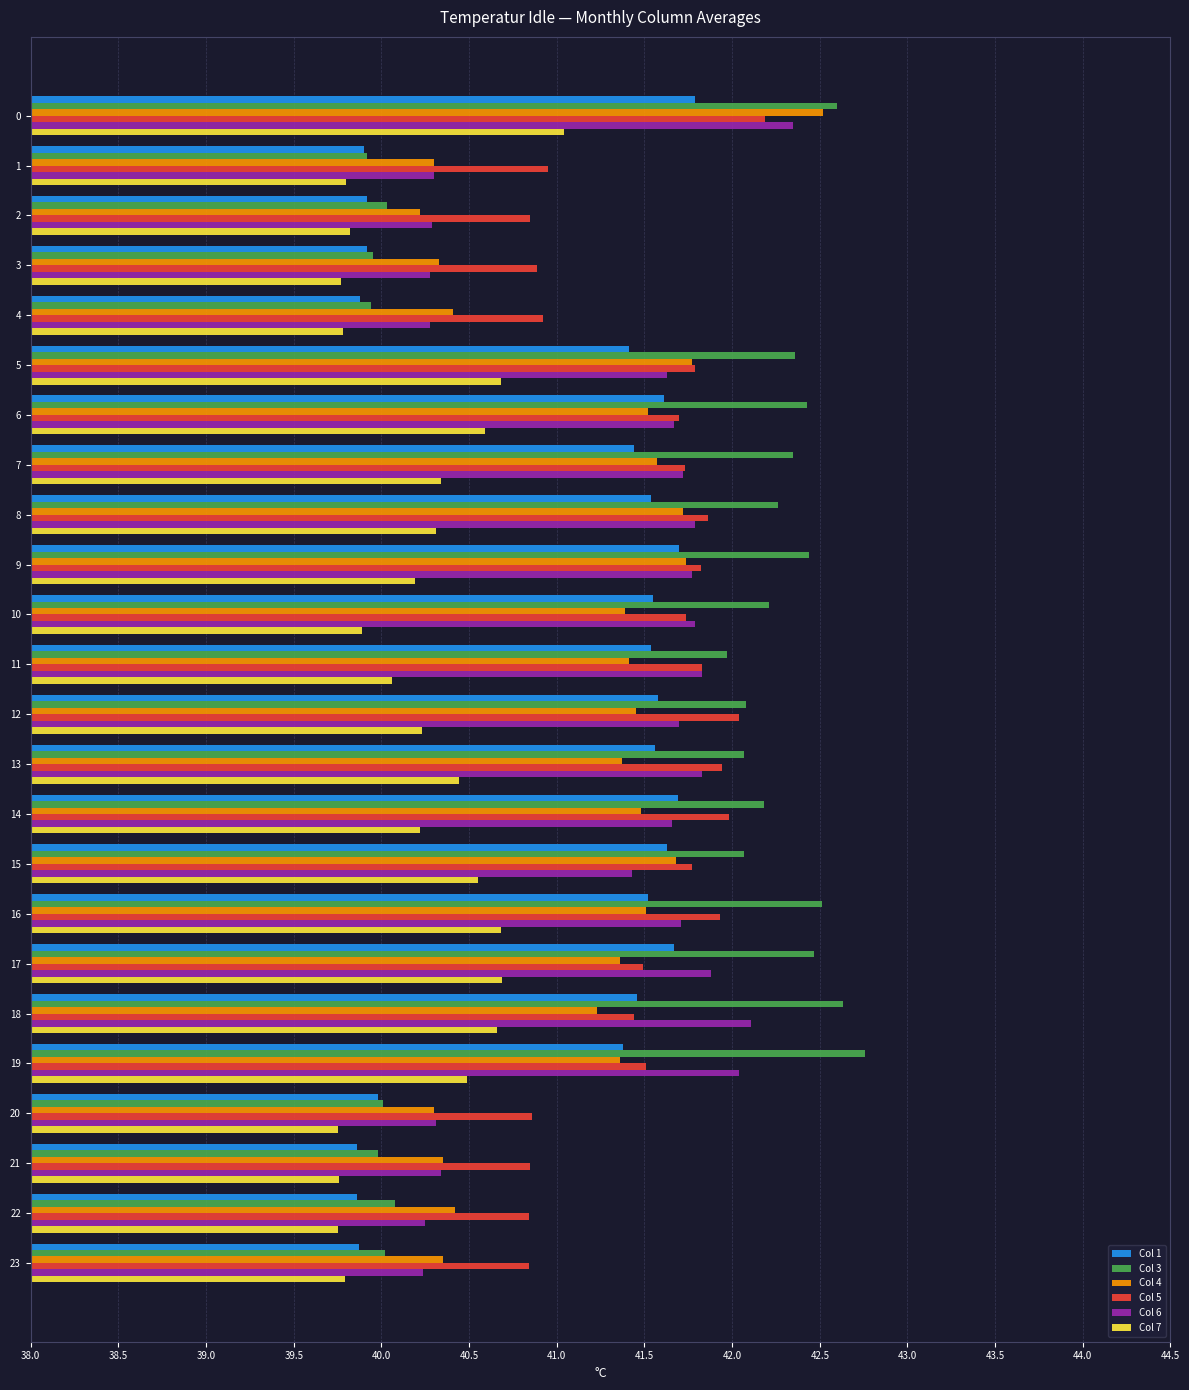

What is the difference between the second highest and second lowest values in the Col 7 series?

0.9